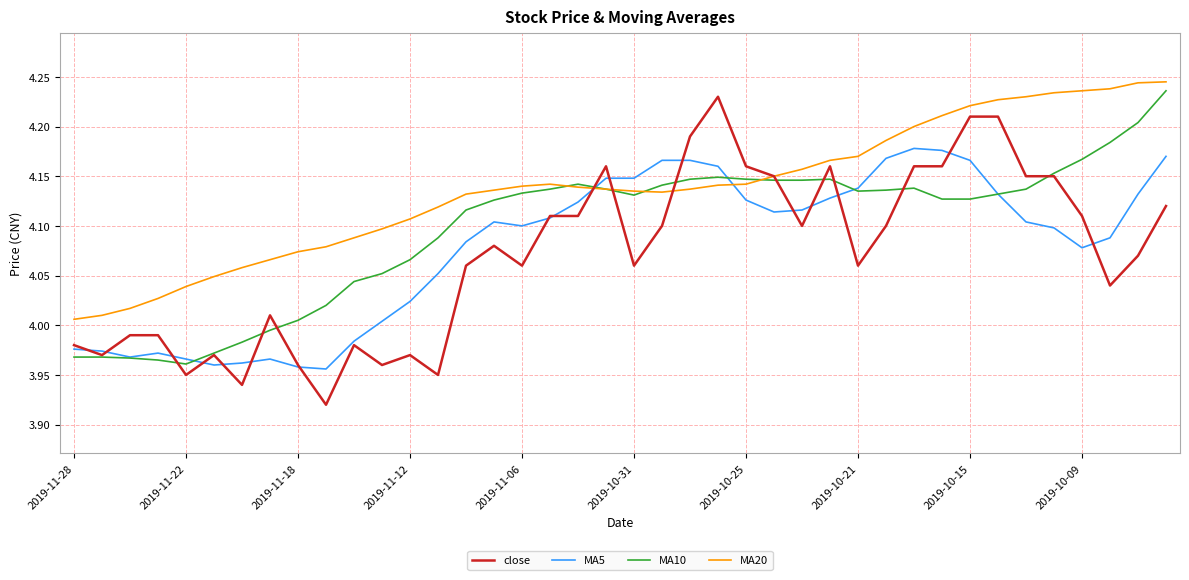

Which series has the largest range (max minus min)?

close